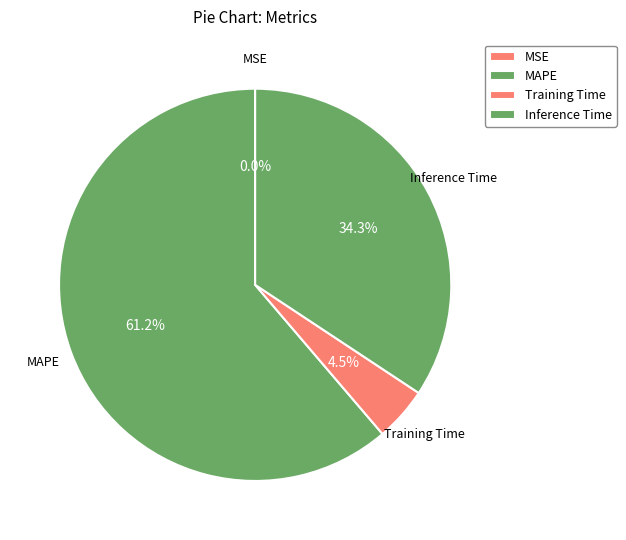

What percentage is NOT represented by MAPE?

38.8%